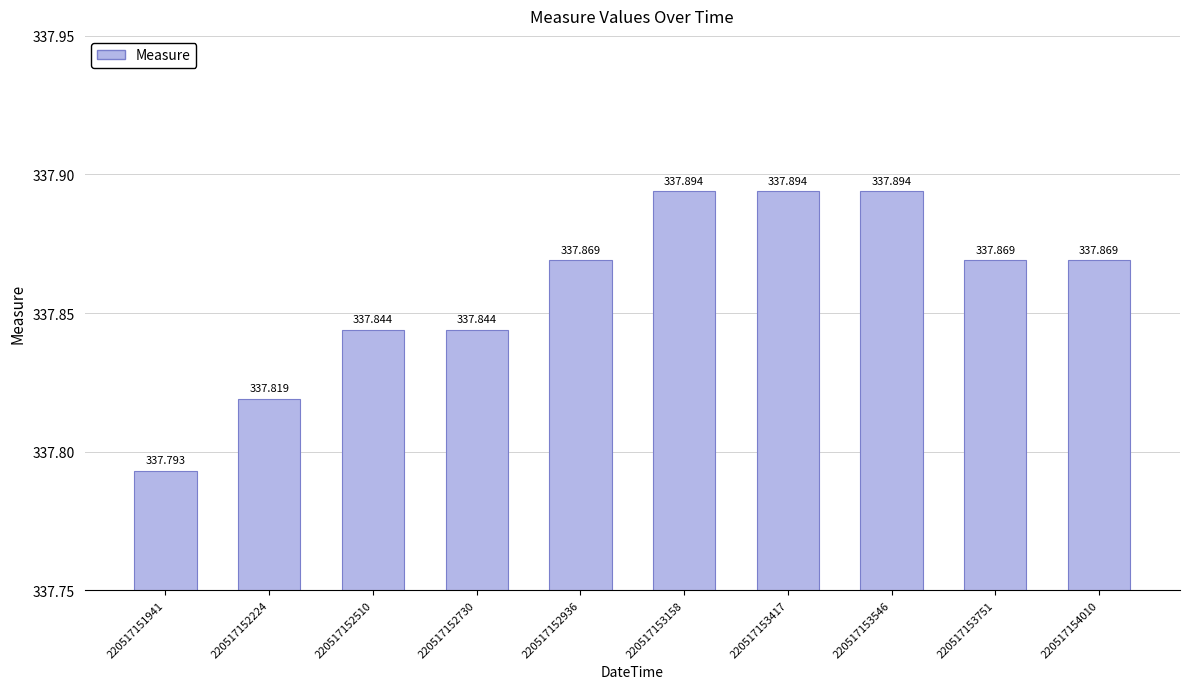

List the labels in order of value, smallest first.

220517151941, 220517152224, 220517152510, 220517152730, 220517152936, 220517153751, 220517154010, 220517153158, 220517153417, 220517153546